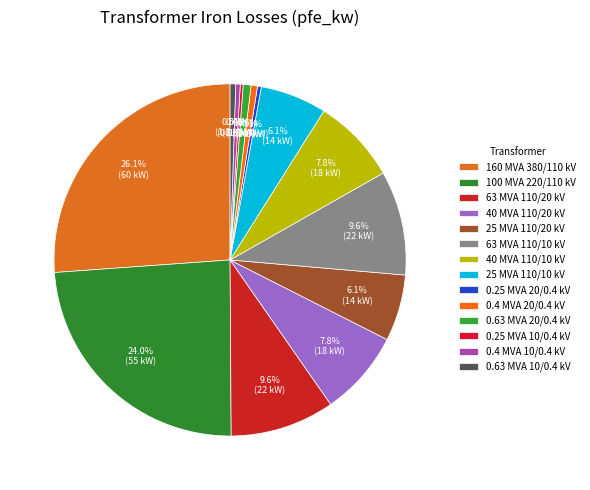

Approximately how many times larger is the value at 40 MVA 110/20 kV compared to 25 MVA 110/20 kV?

1.3